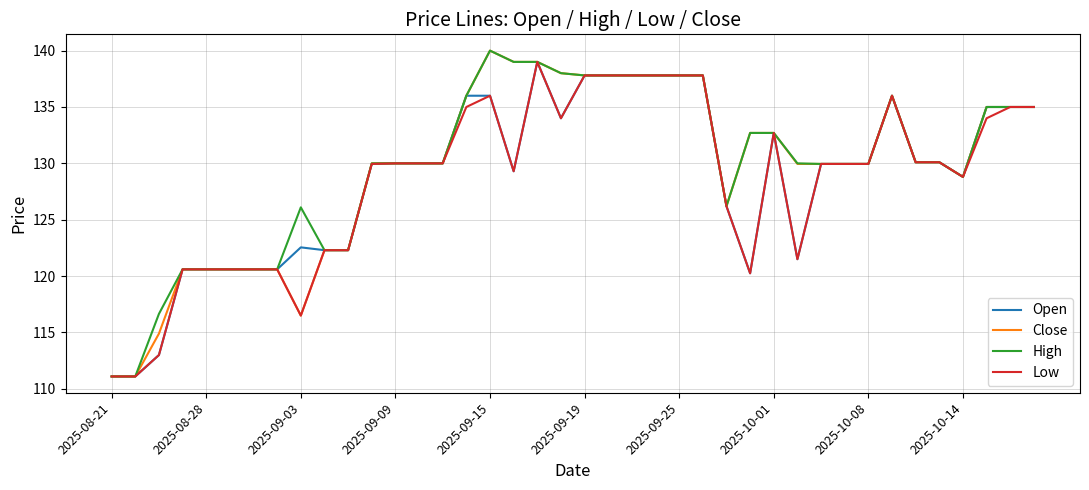

What is the minimum value for High?

111.1